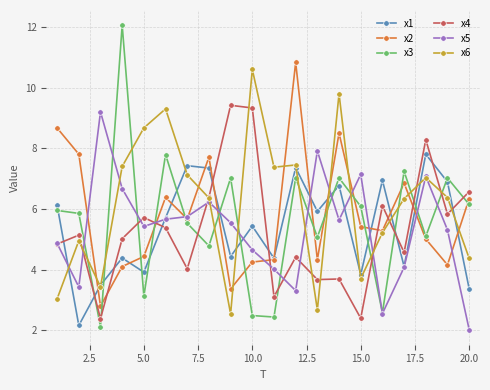

Which series has the widest spread of values?

x3